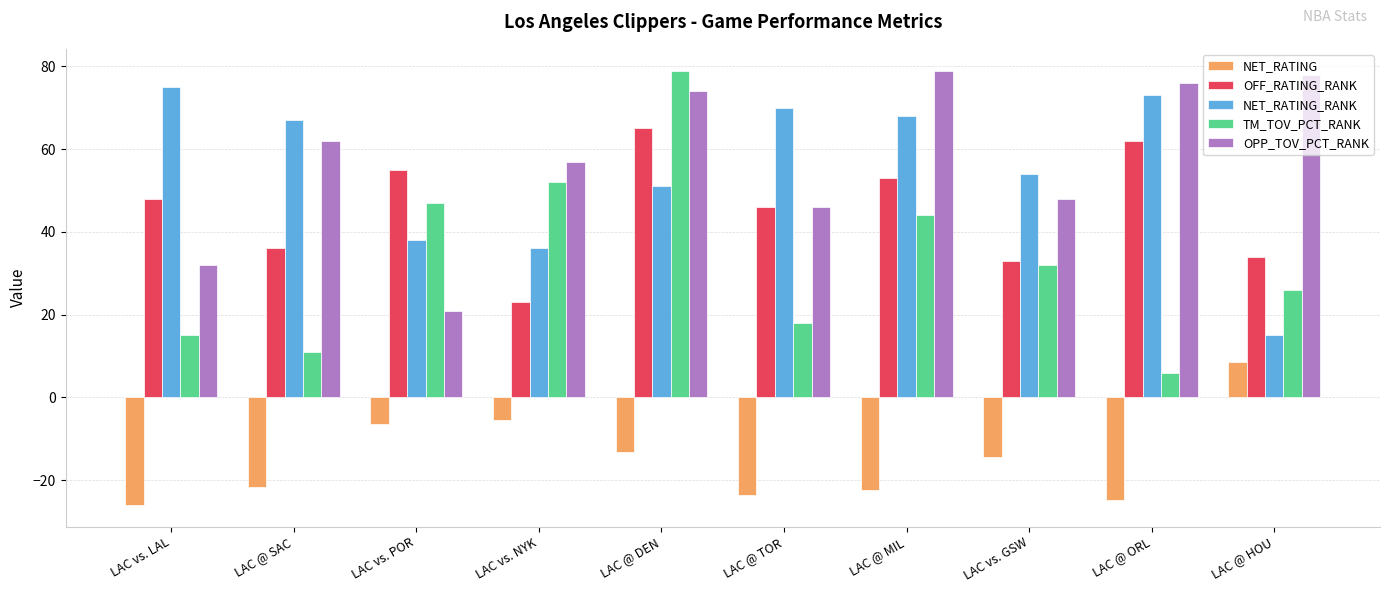

The NET_RATING_RANK series shows 115.4 at LAC vs. LAL. True or false?

False